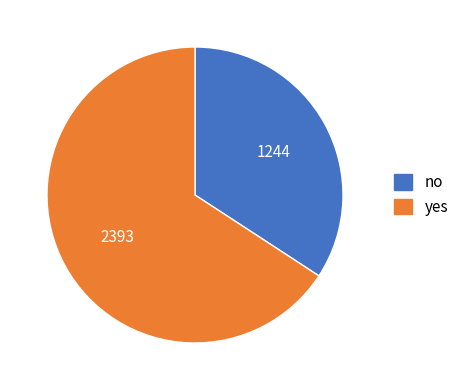

Between yes and no, which is larger?

yes